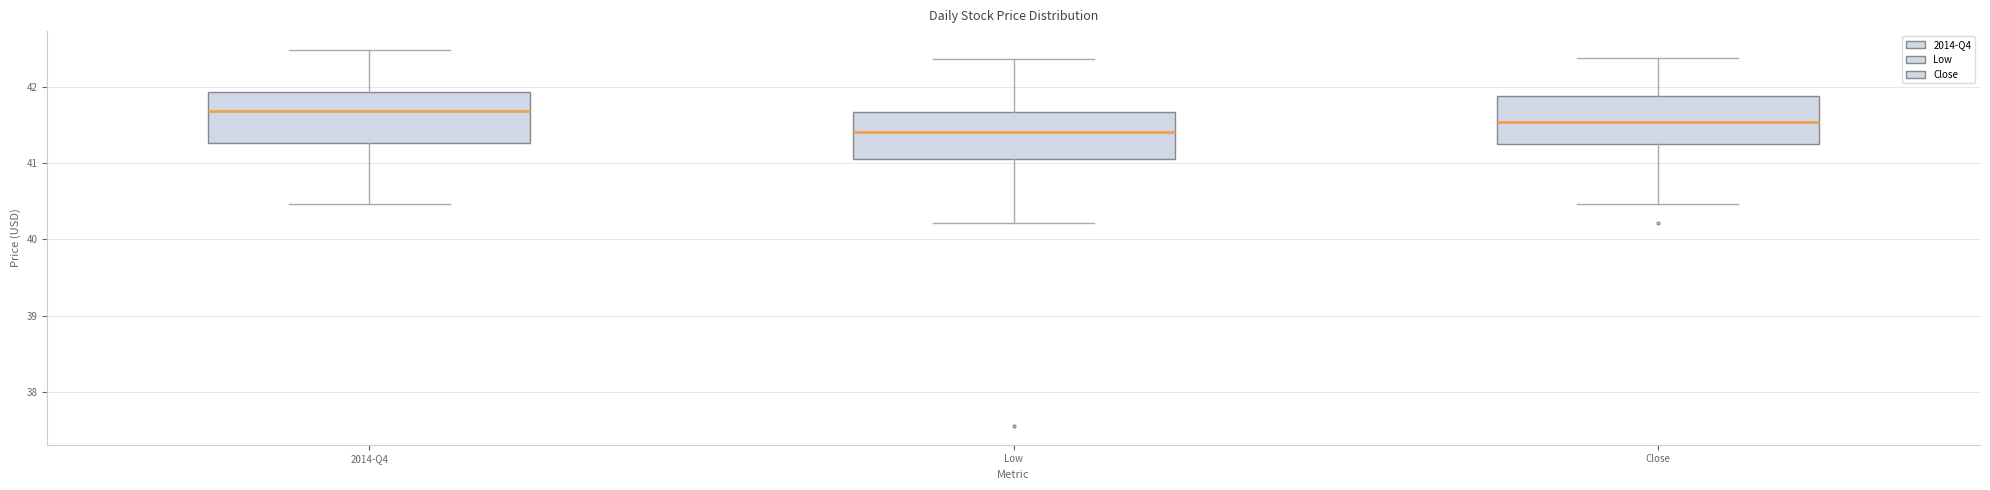

Where does the median line of the box for Close sit on the y-axis? The values are not printed on the chart, so give them approximately, as read against the axis.

41.5